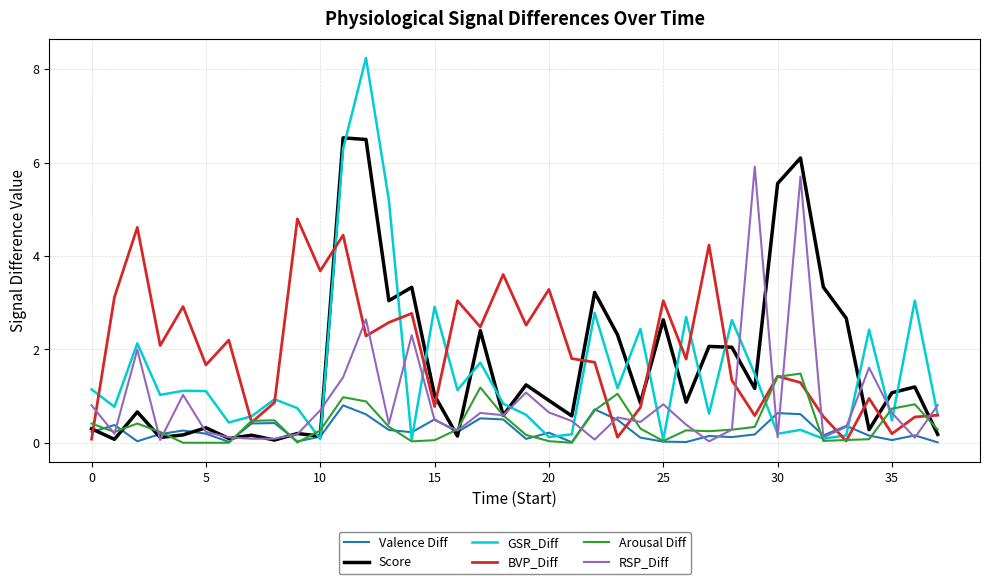

Which series has the largest range (max minus min)?

GSR_Diff